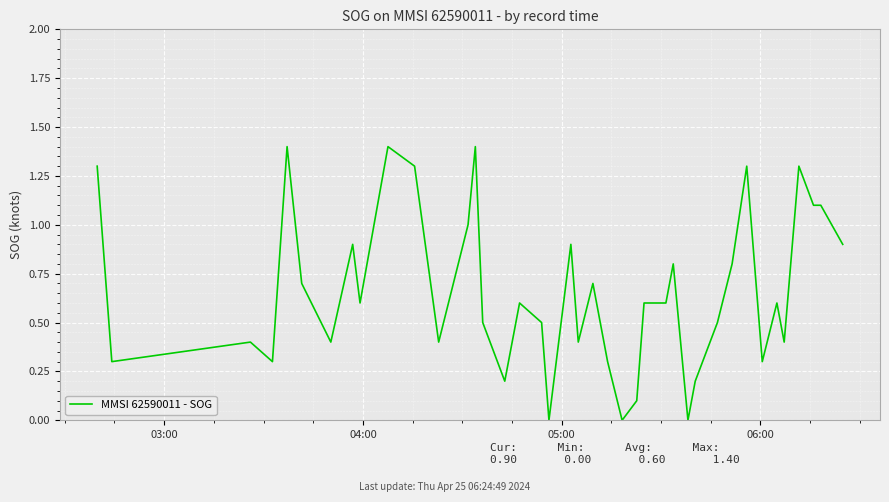

Count the number of categories in the chart.

40